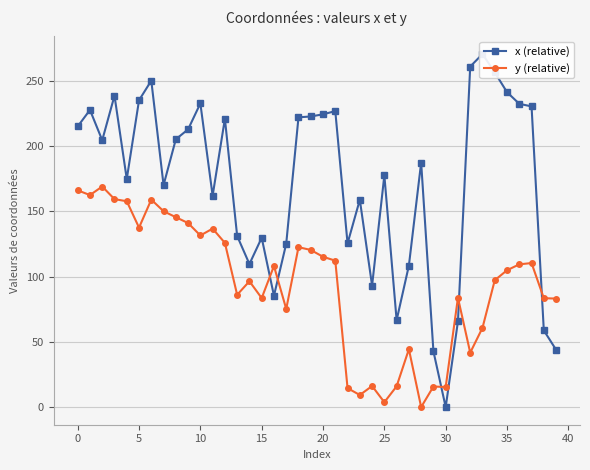

True or false: x (relative) has a value of 417.7 at 34.

False